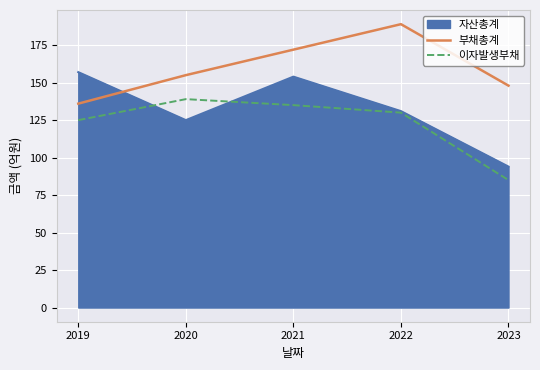

Which series has the largest range (max minus min)?

이자발생부채